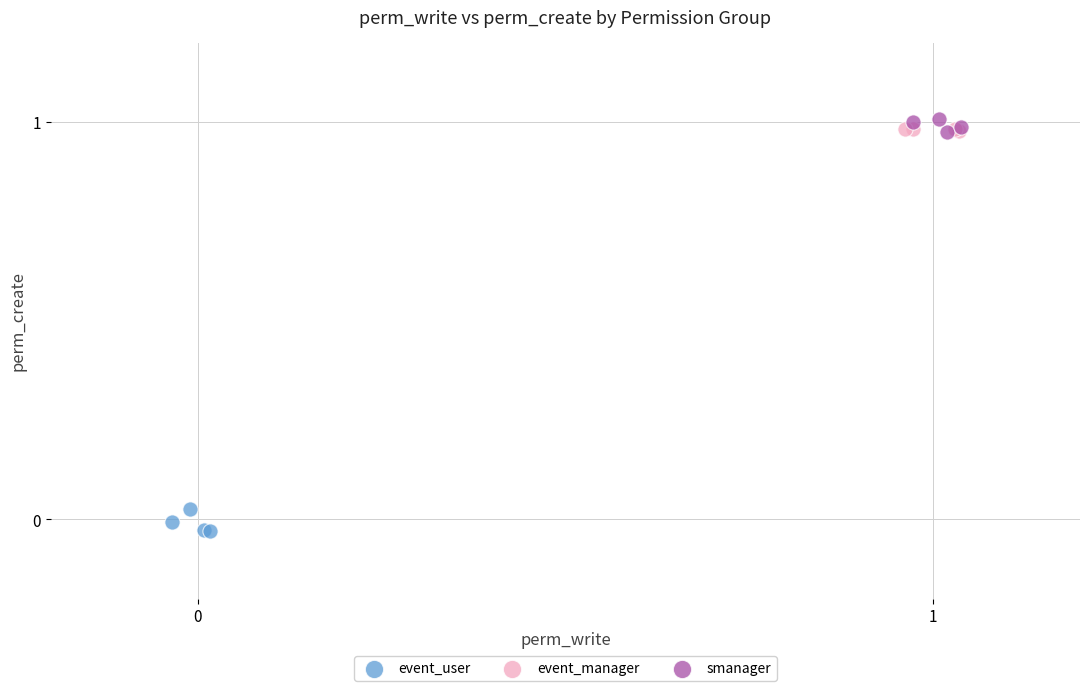

What are all the series names shown in the legend?

event_user, event_manager, smanager